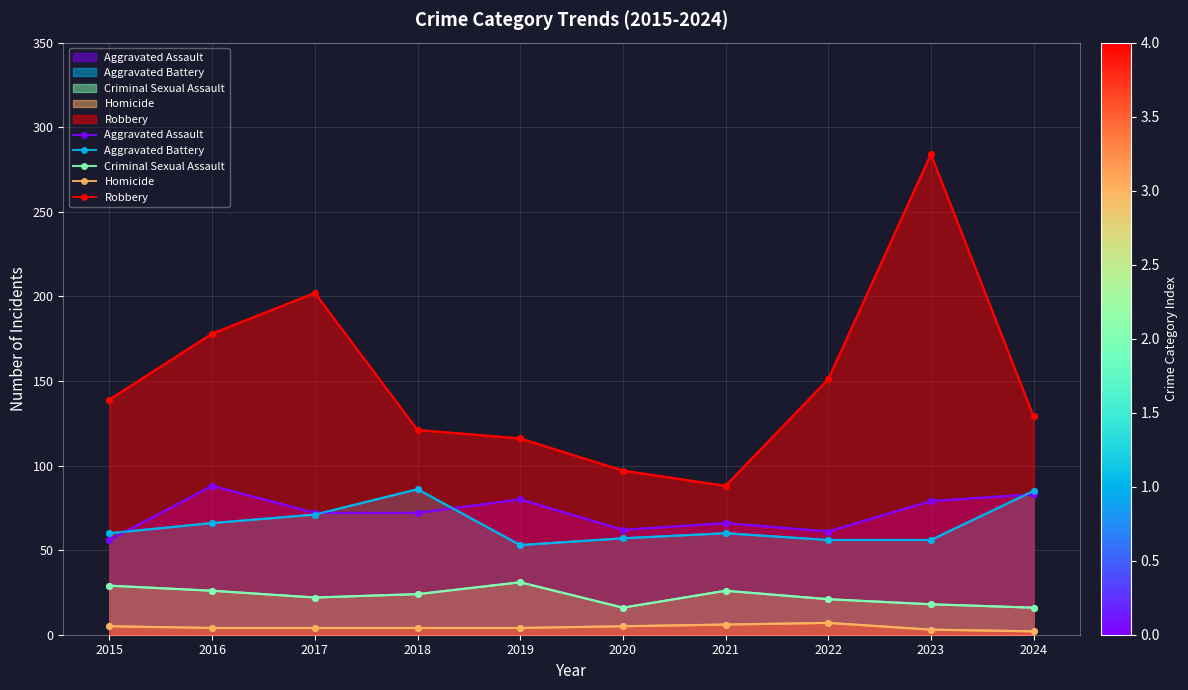

What is the maximum value shown in the chart?

284